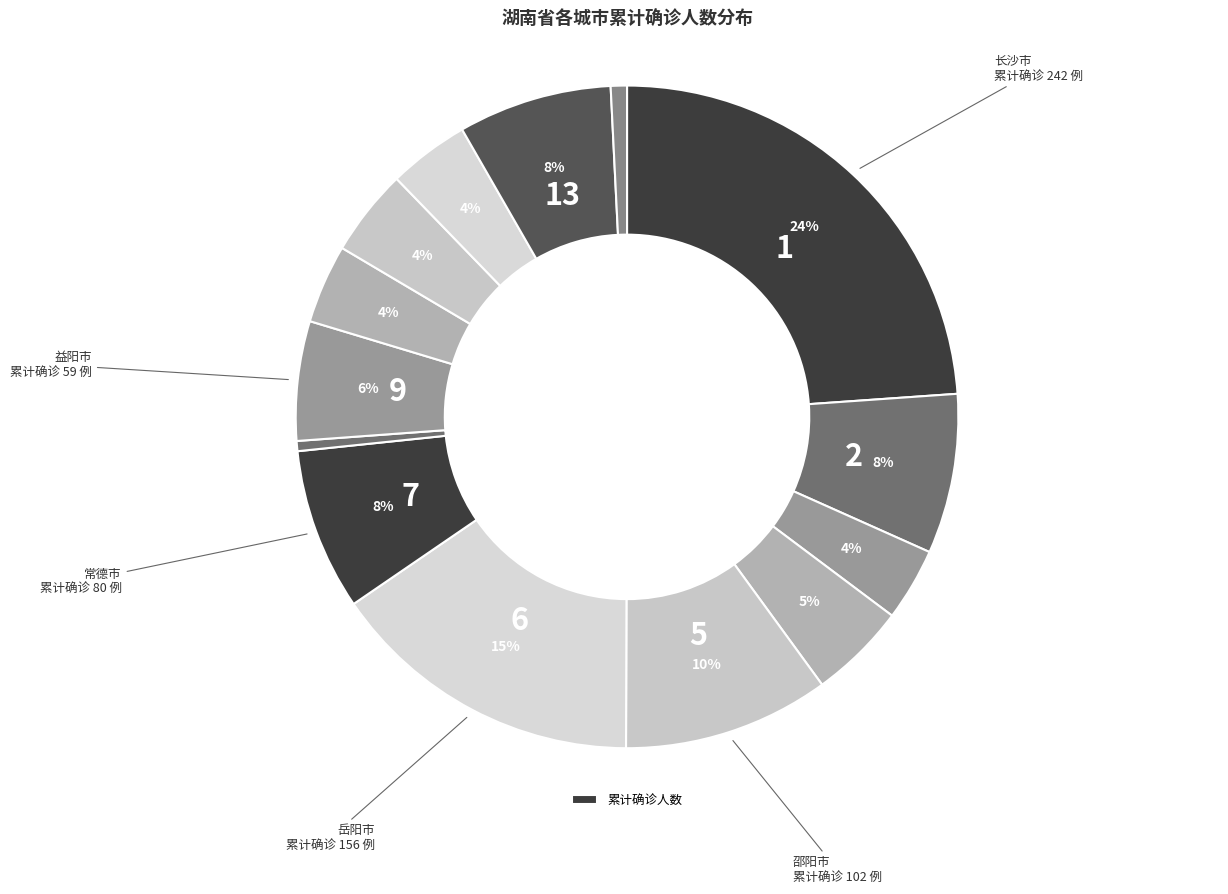

Count the number of slices in the pie.

14